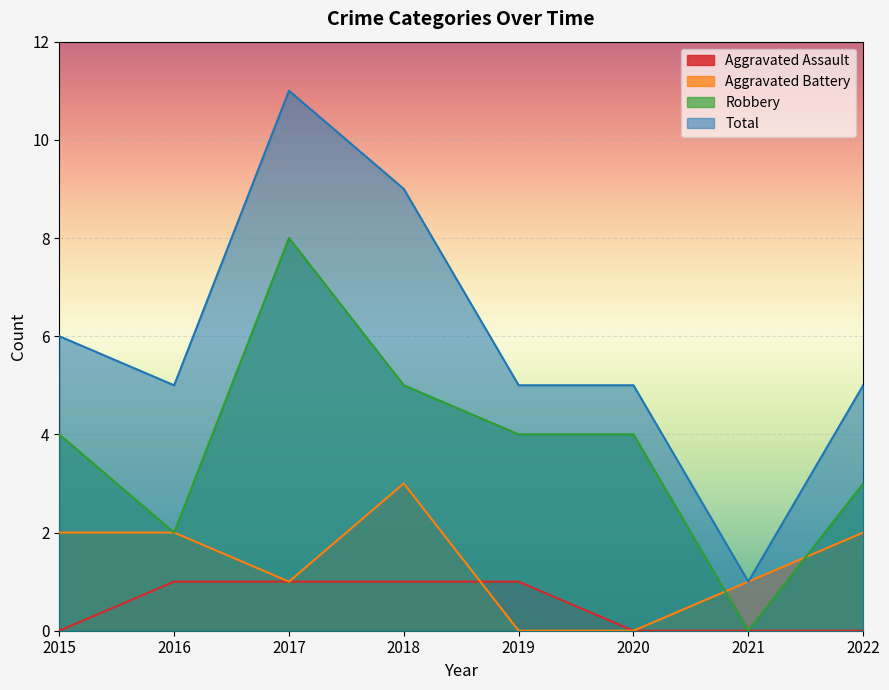

Reading left to right, list all the values displayed in this chart.

Aggravated Assault: 0	1	1	1	1	0	0	0
Aggravated Battery: 2	2	1	3	0	0	1	2
Robbery: 4	2	8	5	4	4	0	3
Total: 6	5	11	9	5	5	1	5